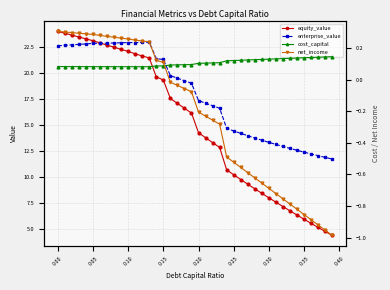

How many values in the enterprise_value series are below 19?

20